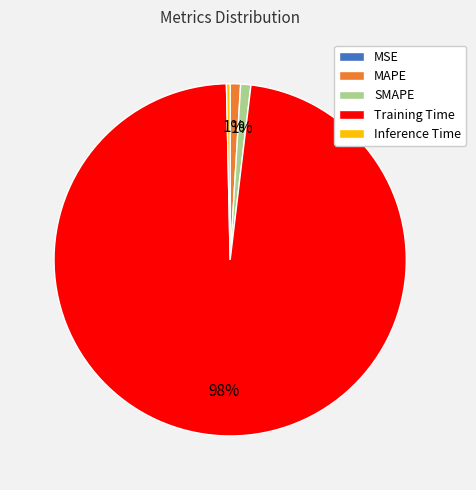

What percentage is the Training Time slice, to the nearest percent?

98%